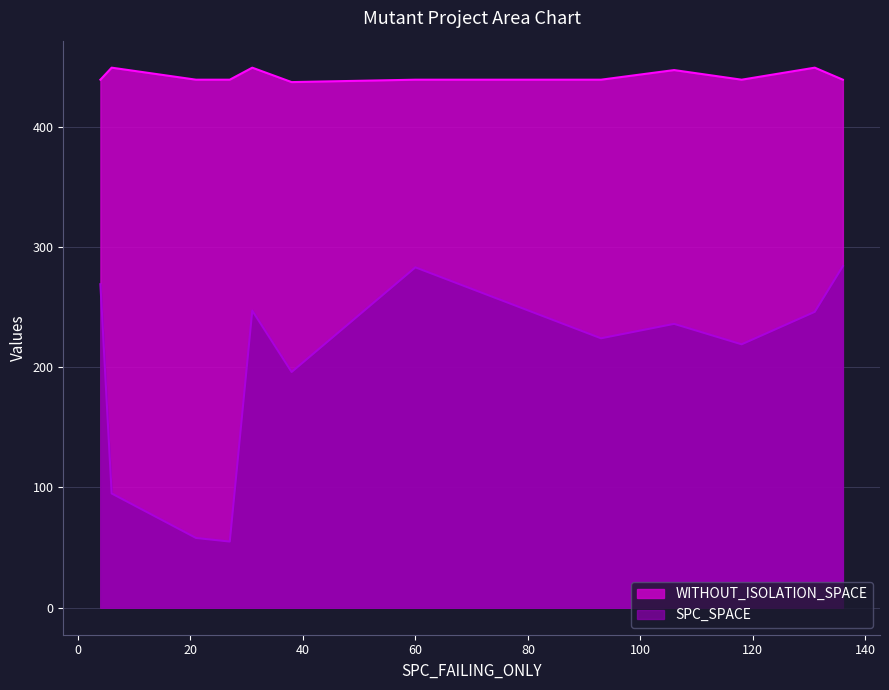

List the series in order of their overall mean, lowest first.

SPC_SPACE, WITHOUT_ISOLATION_SPACE